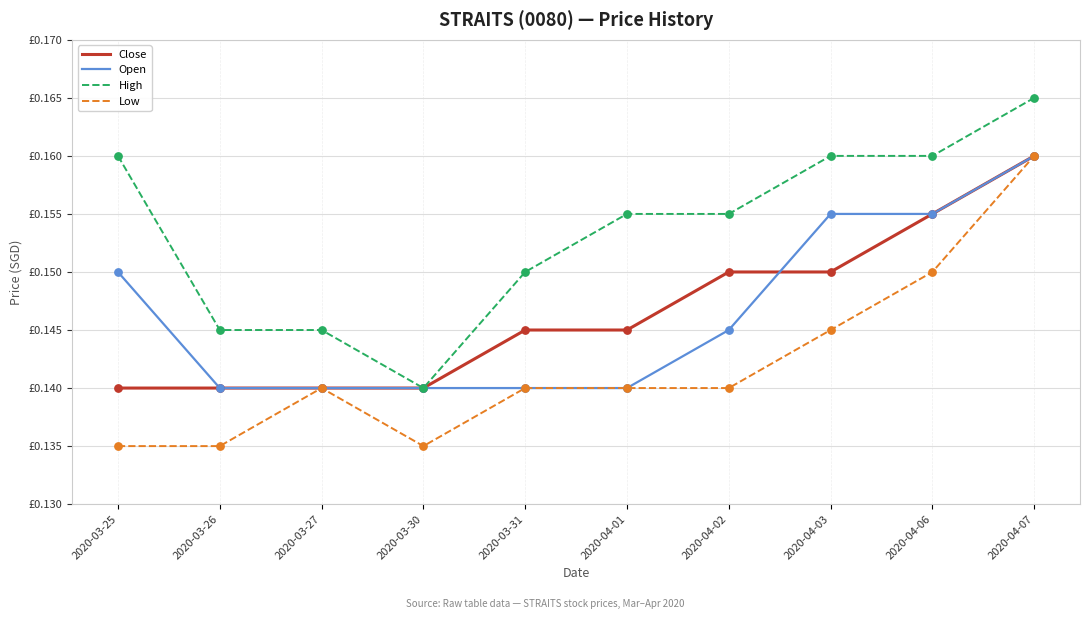

Is the value of Close at 2020-03-31 greater than the value of High at 2020-04-06?

No